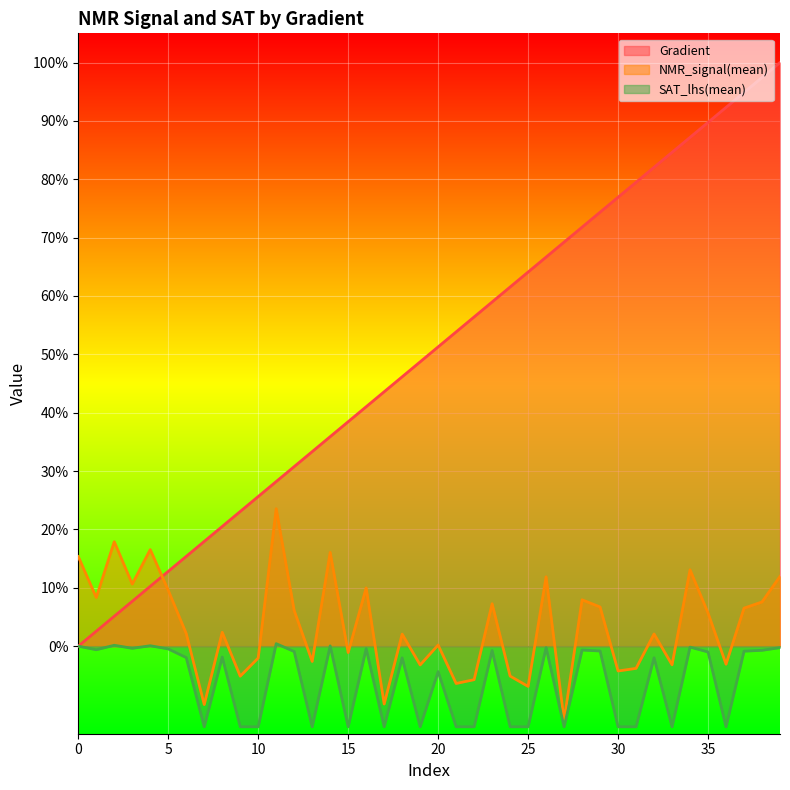

Which series changed the most between 7 and 9?

Gradient